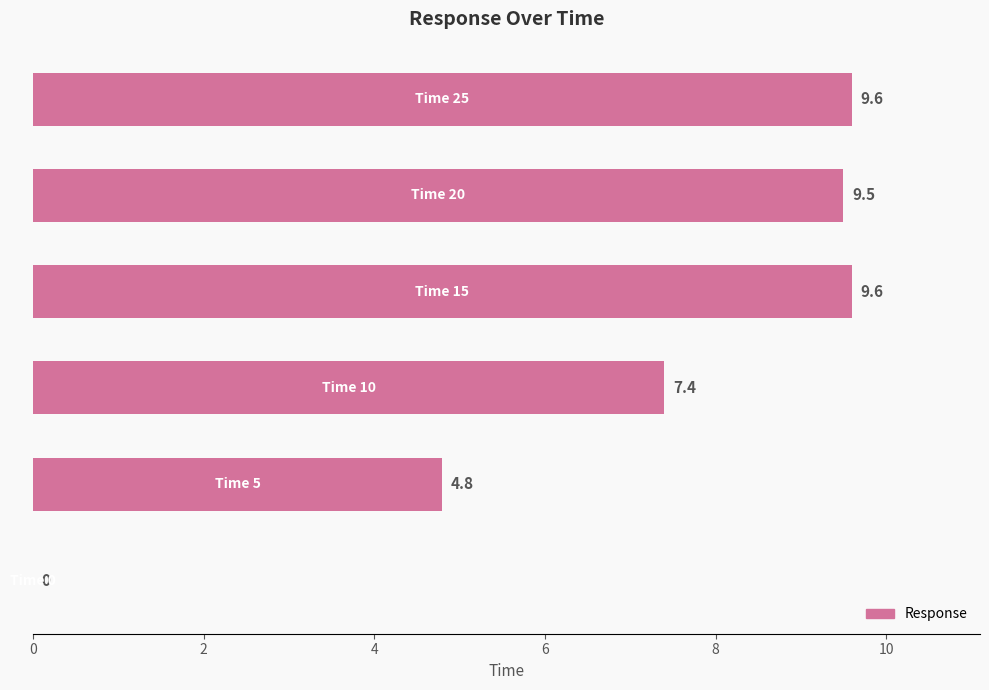

What is the greatest value displayed?

9.6